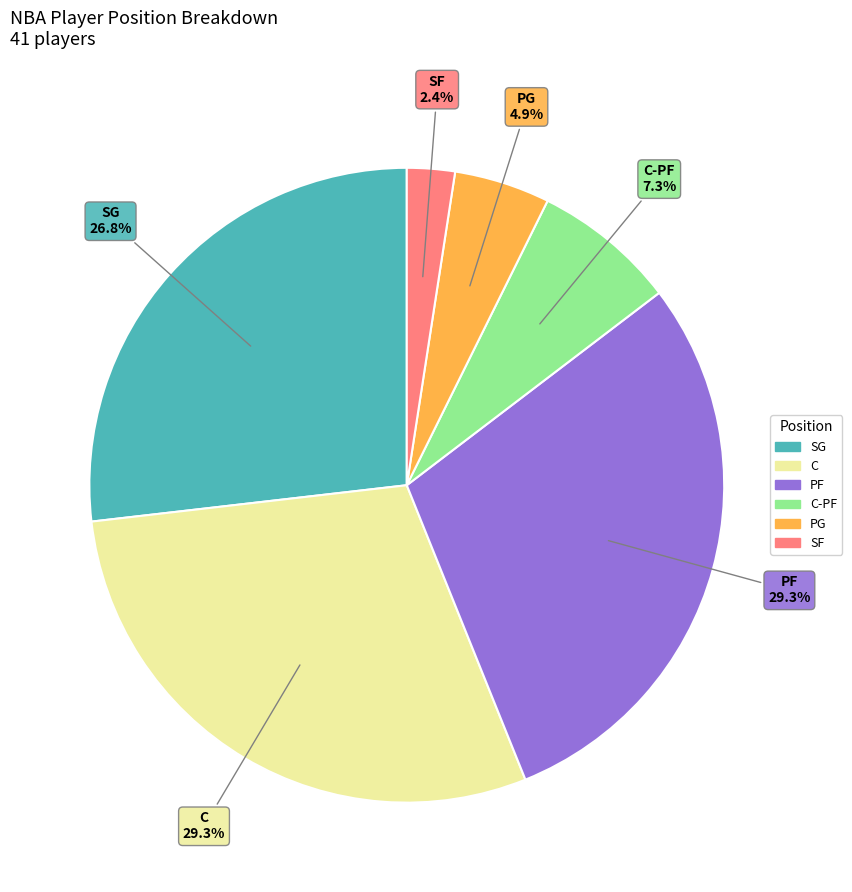

Does any single category account for the majority?

No